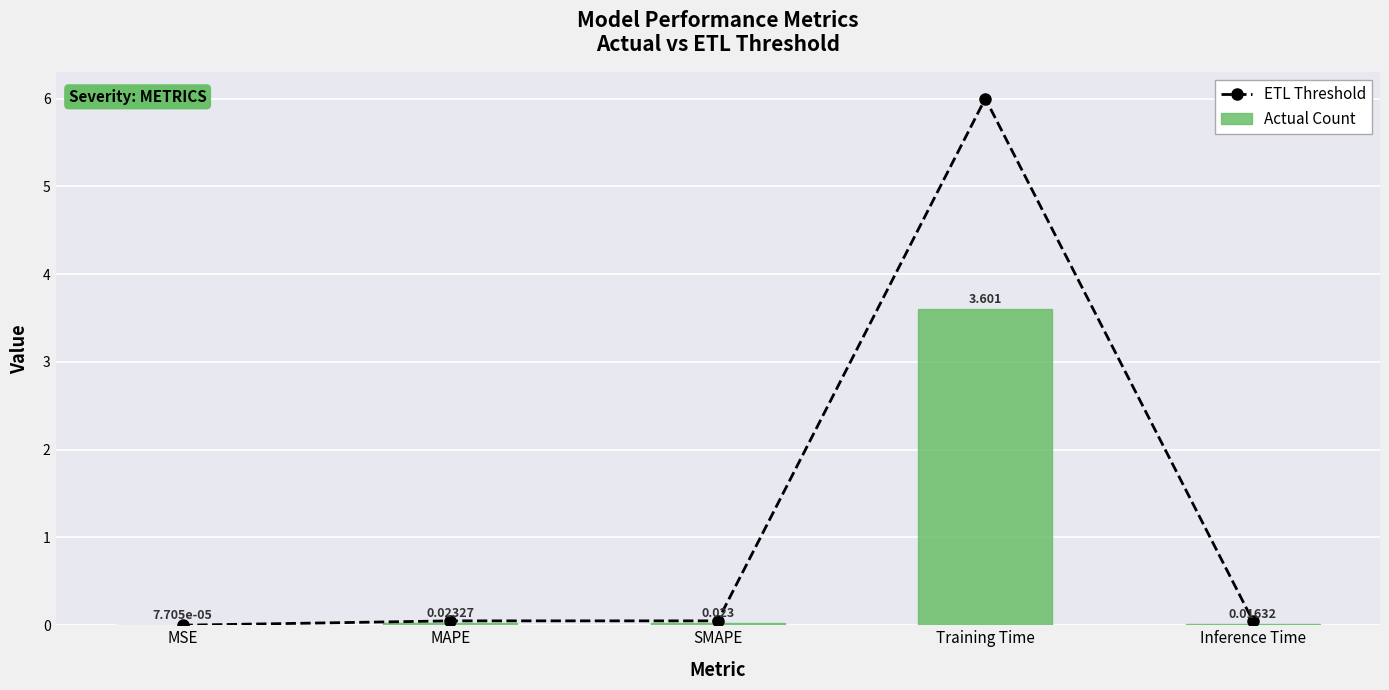

Reading left to right, what are all the values shown in this chart?

ETL Threshold: MSE=0.0	MAPE=0.1	SMAPE=0.1	Training Time=6.0	Inference Time=0.1
Actual Count: MSE=0.0	MAPE=0.0	SMAPE=0.0	Training Time=3.6	Inference Time=0.0